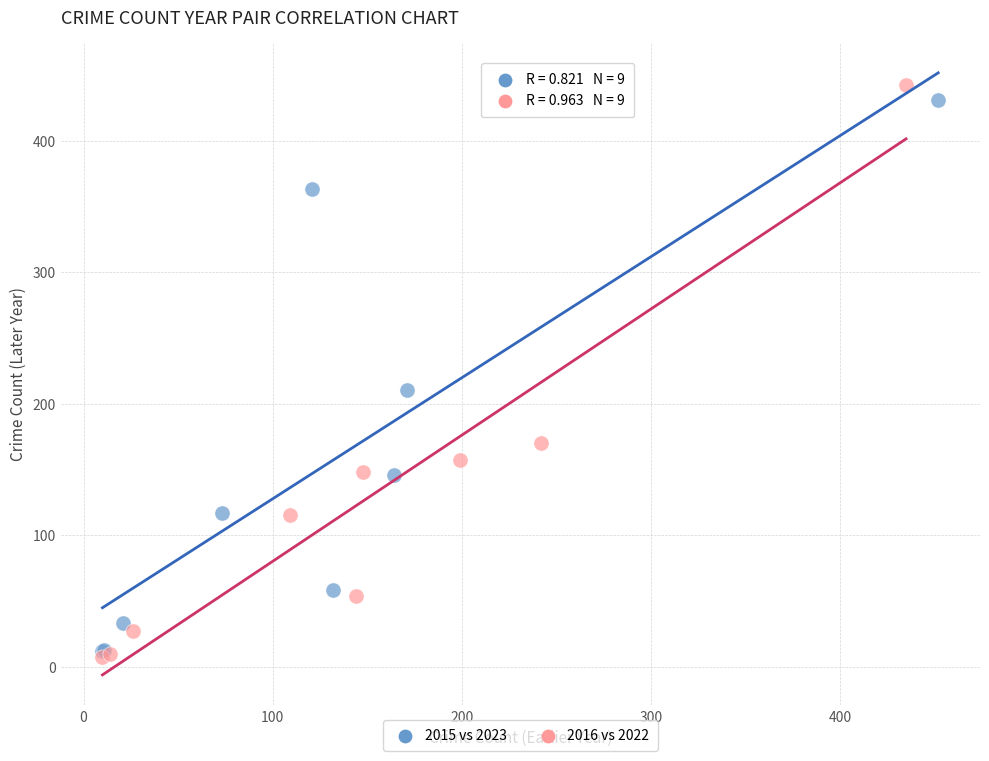

What are all the series names shown in the legend?

2015 vs 2023, 2016 vs 2022